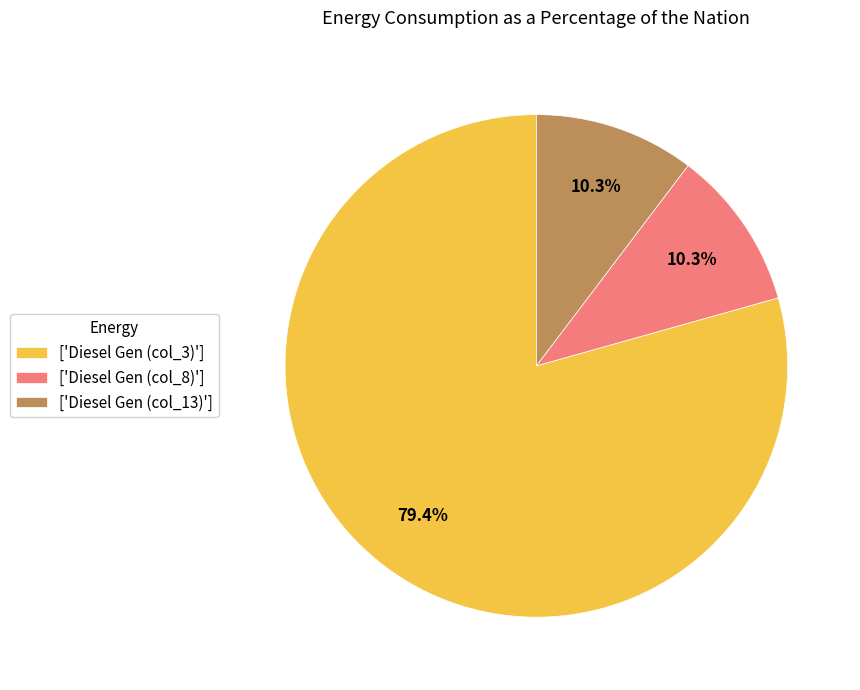

What is the total percentage of ['Diesel Gen (col_13)'] and ['Diesel Gen (col_8)']?

20.6%